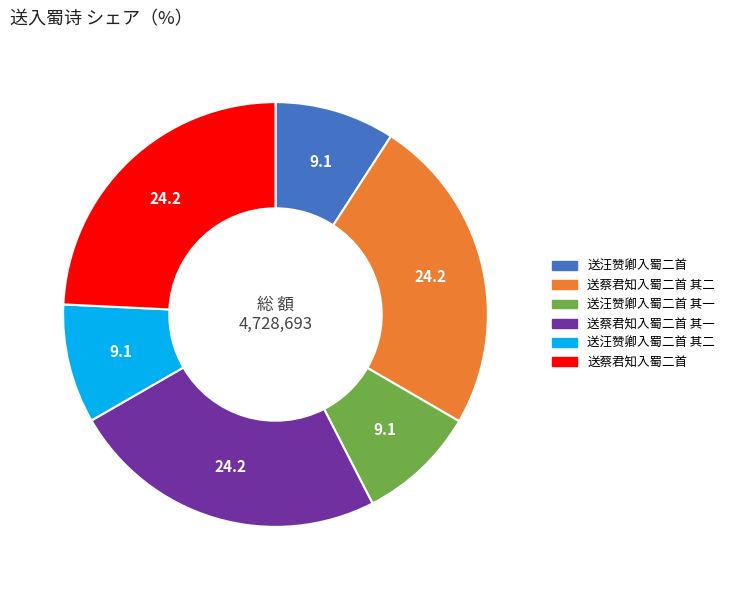

Is there any slice that represents more than half of the pie?

No